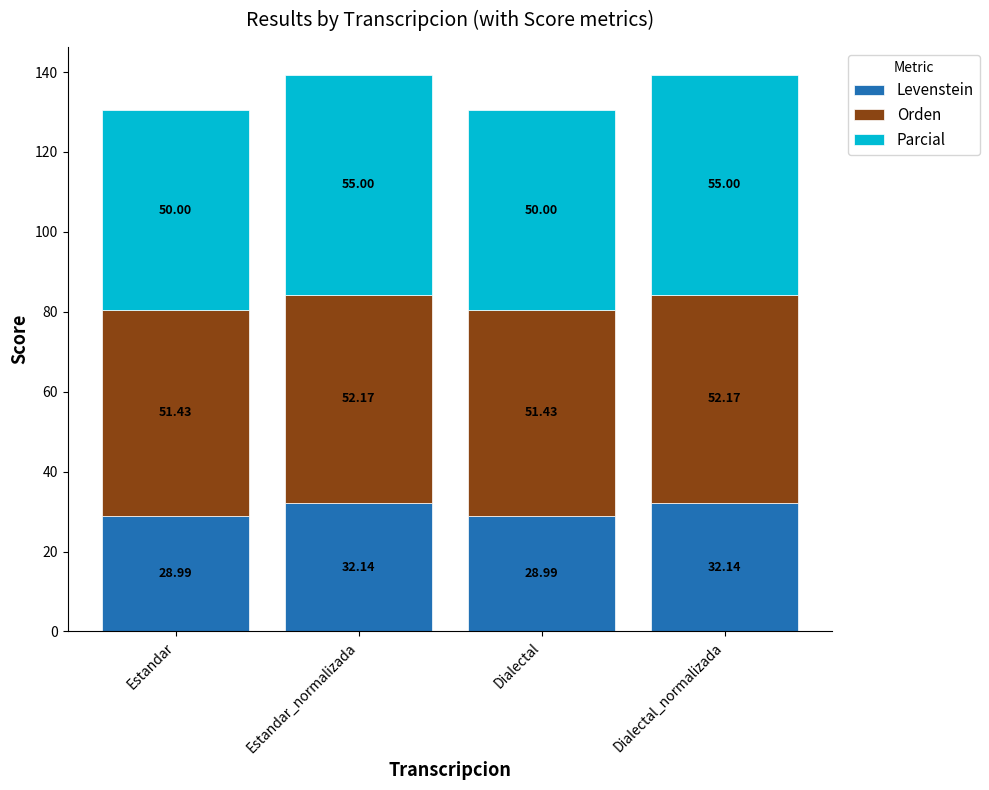

Where does the Levenstein series first go above 32?

Estandar_normalizada